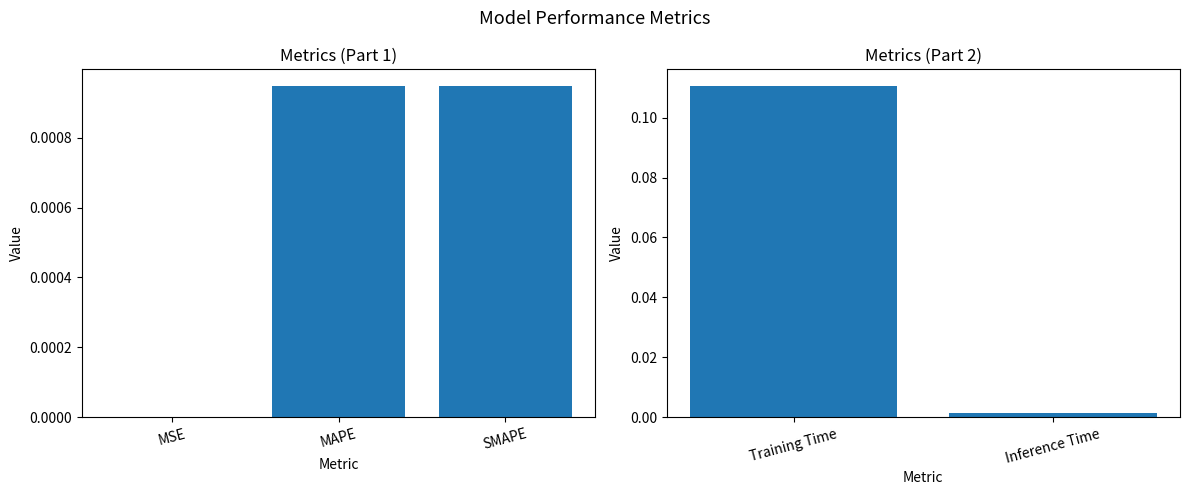

What is the sum of all values?

0.1